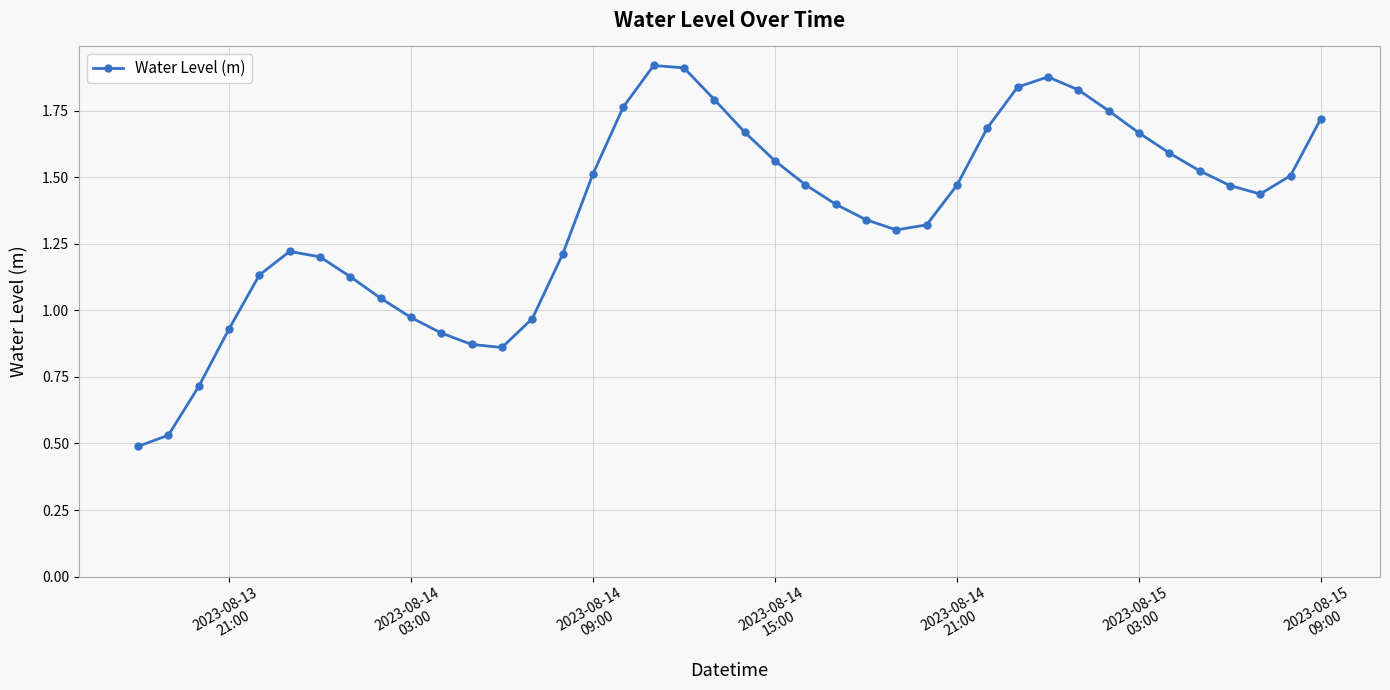

Does the chart display data point markers on the line(s)?

Yes